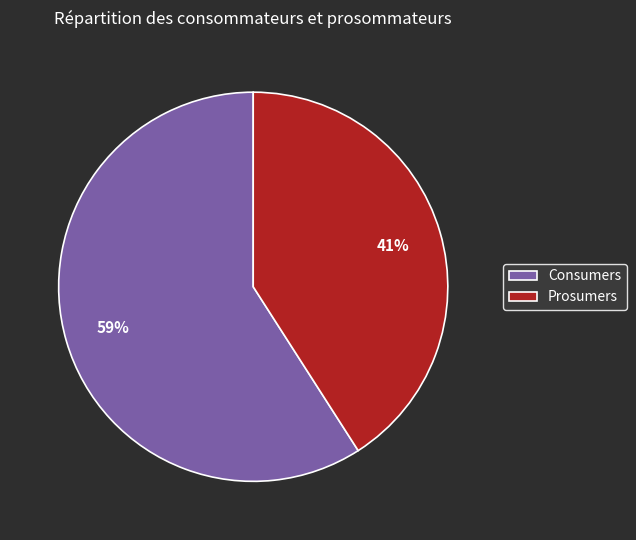

Rank the categories by value from highest to lowest.

Consumers, Prosumers